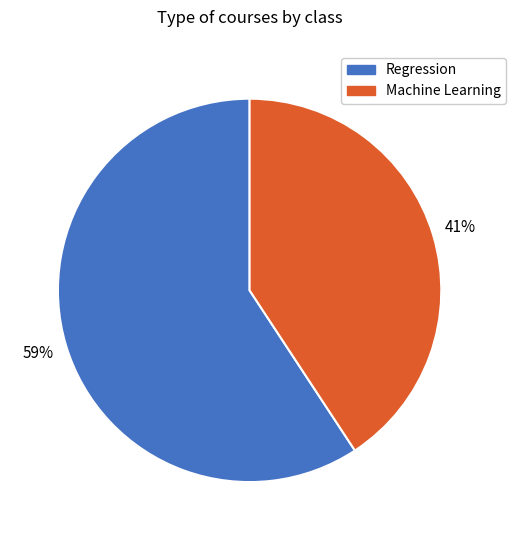

How many segments does this pie chart have?

2